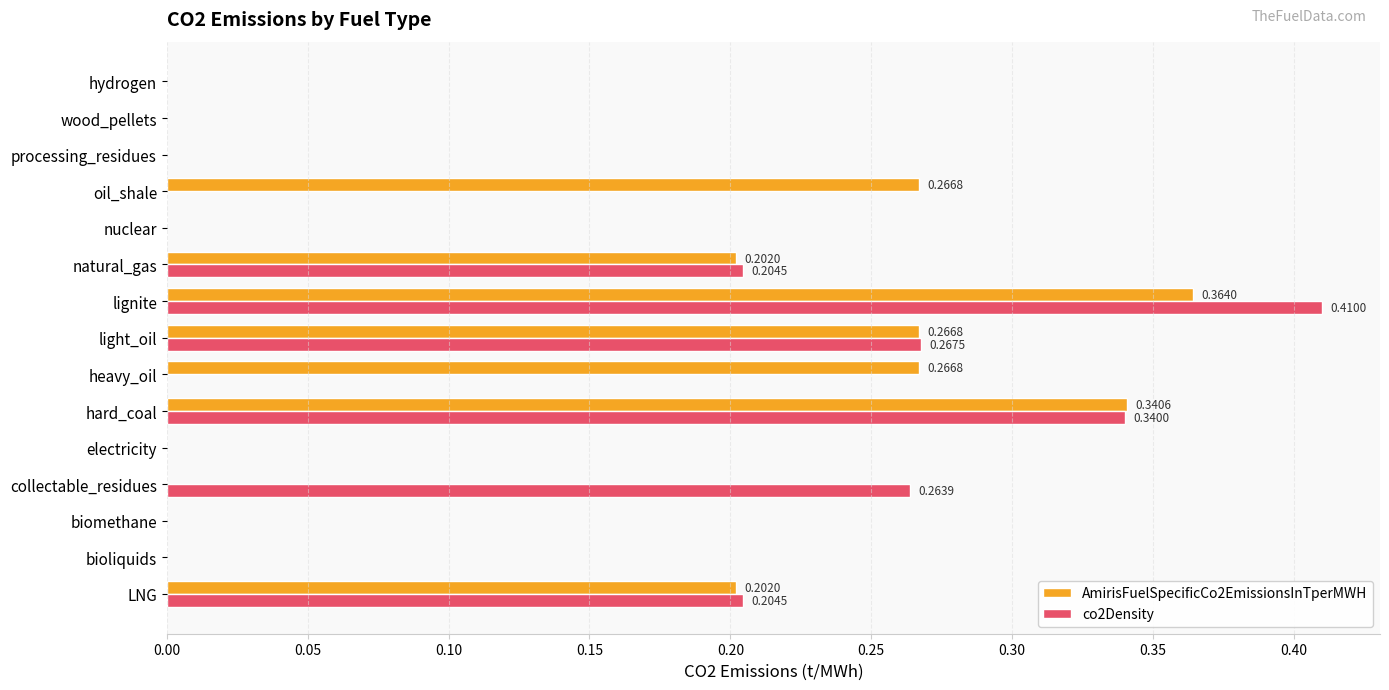

Which label corresponds to the largest value in the chart?

lignite